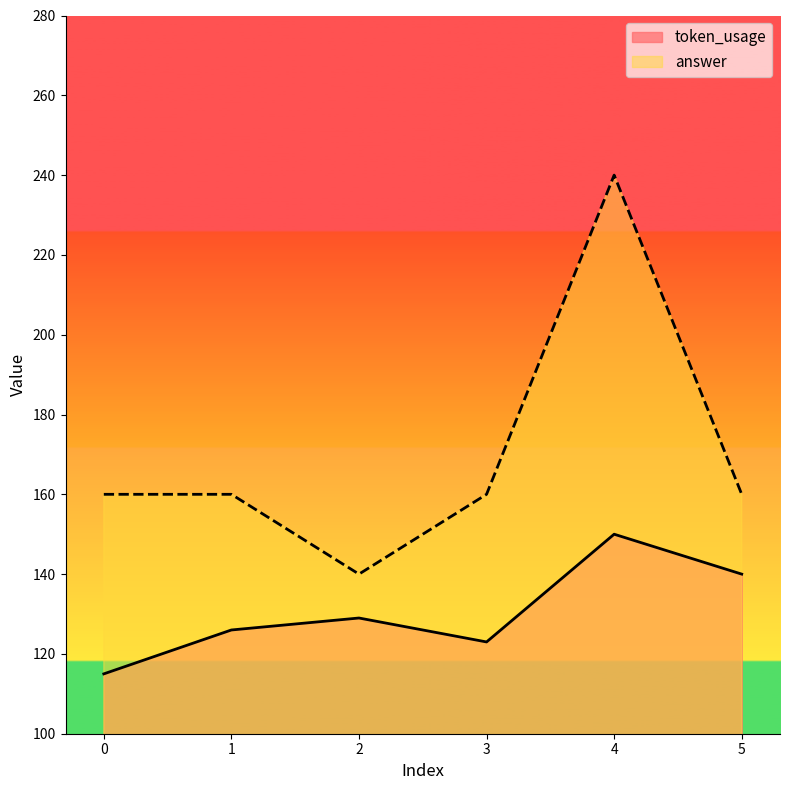

The value of token_usage at 4 is 150. True or false?

True